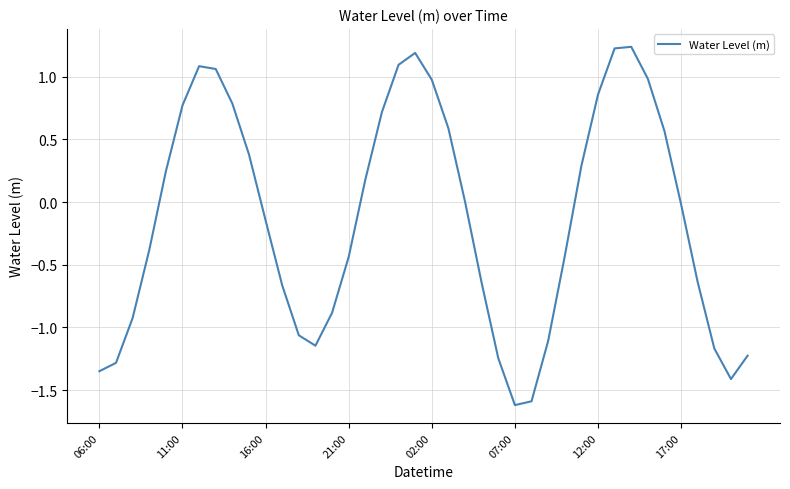

How many lines are shown in the chart?

1